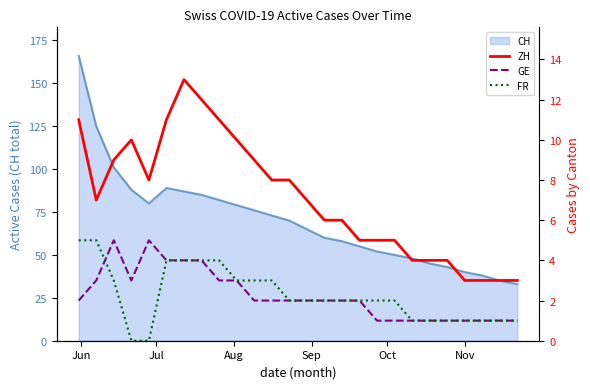

What is the label of the 26th point from the right?

Jun